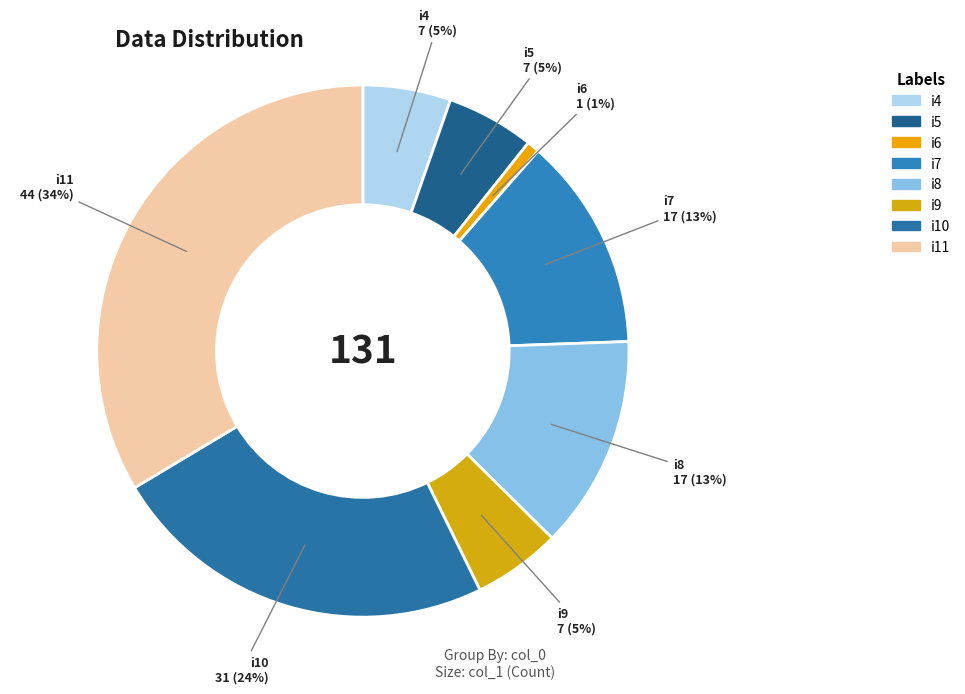

To the nearest percent, what is the average slice percentage?

12%